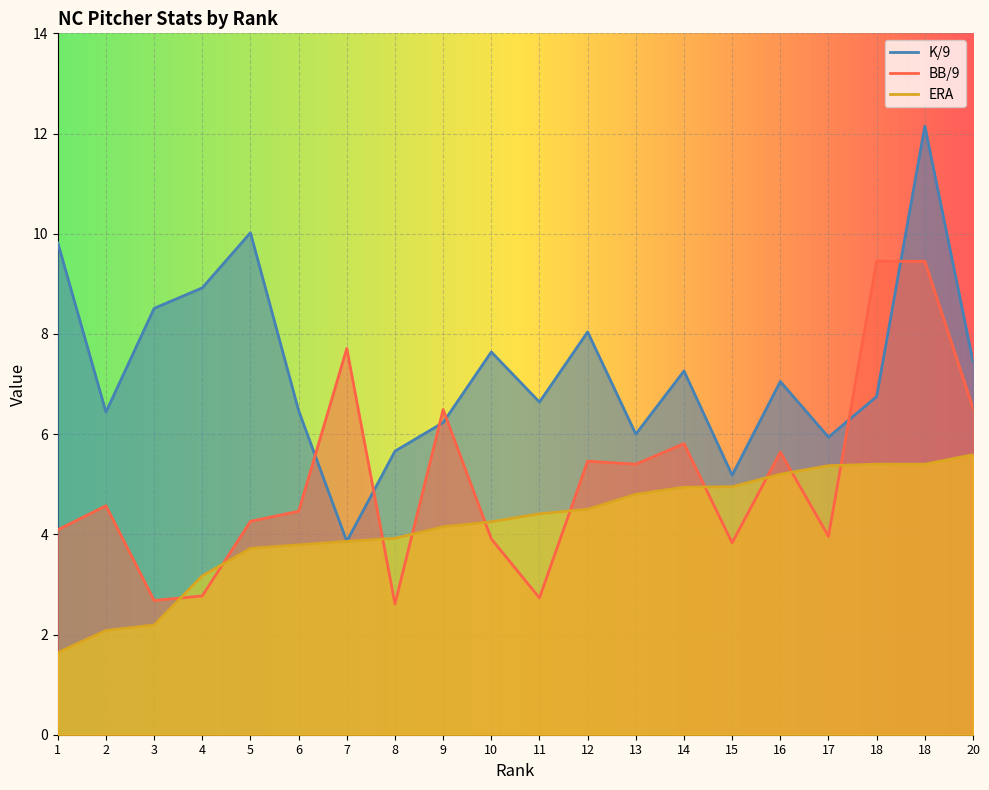

Rank the series by their maximum value, from lowest to highest.

ERA, BB/9, K/9